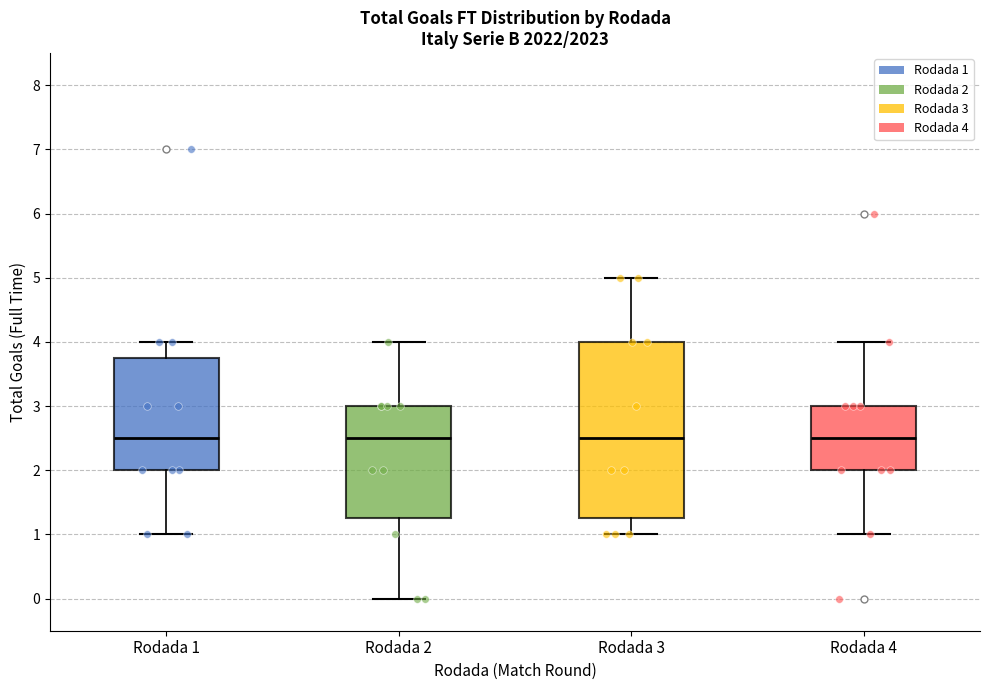

Reading left to right, transcribe this box plot: for each box, give where its median line is, the range the box spans, and where its two whiskers end, as read against the y-axis. The values are not printed on the chart, so give them approximately, as read against the axis.

Rodada 1: median 2.5, box 2.0 to 3.8, whiskers 1.0 to 4.0
Rodada 2: median 2.5, box 1.3 to 3.0, whiskers 0.0 to 4.0
Rodada 3: median 2.5, box 1.3 to 4.0, whiskers 1.0 to 5.0
Rodada 4: median 2.5, box 2.0 to 3.0, whiskers 1.0 to 4.0